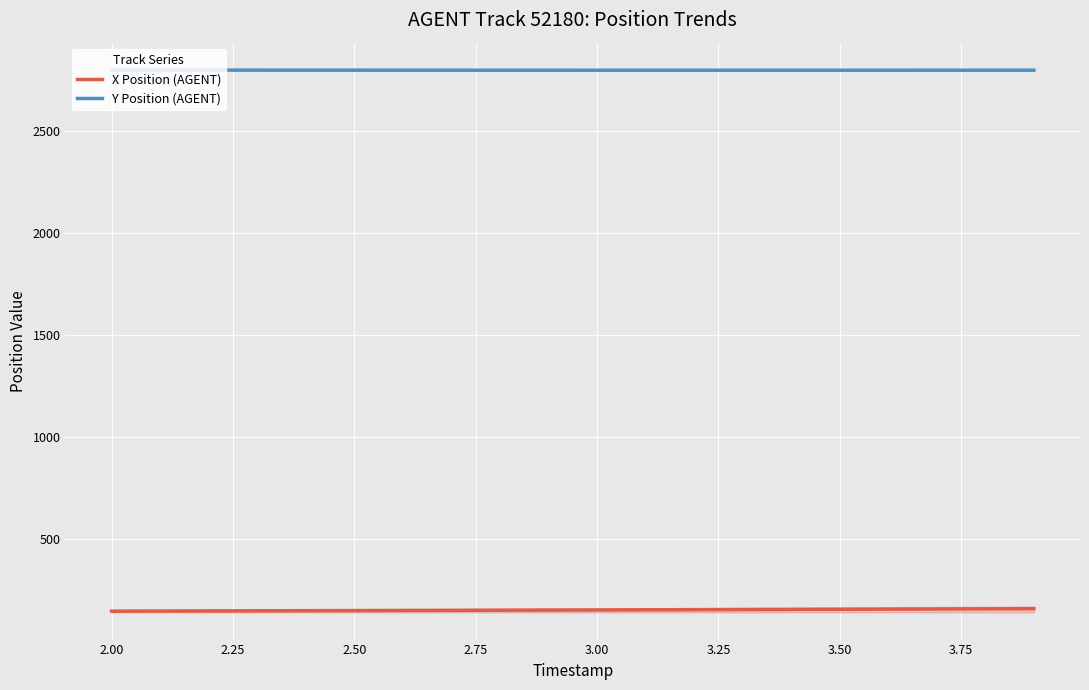

What is the sum of all X Position (AGENT) values?

3043.9